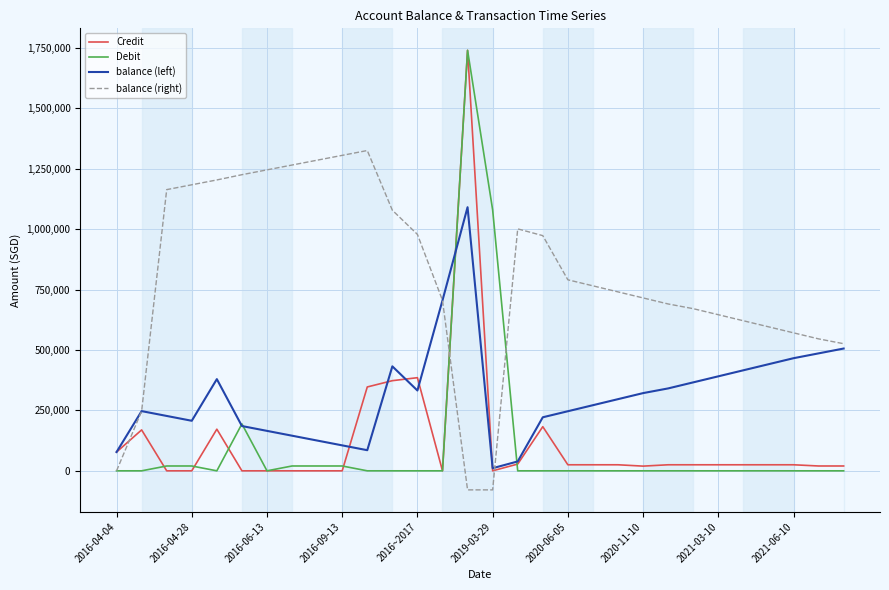

Which series has the largest total across all categories?

balance (right)